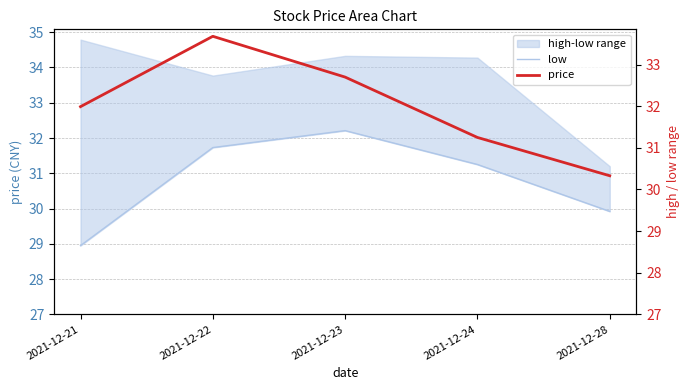

True or false: low and price cross at least once.

False